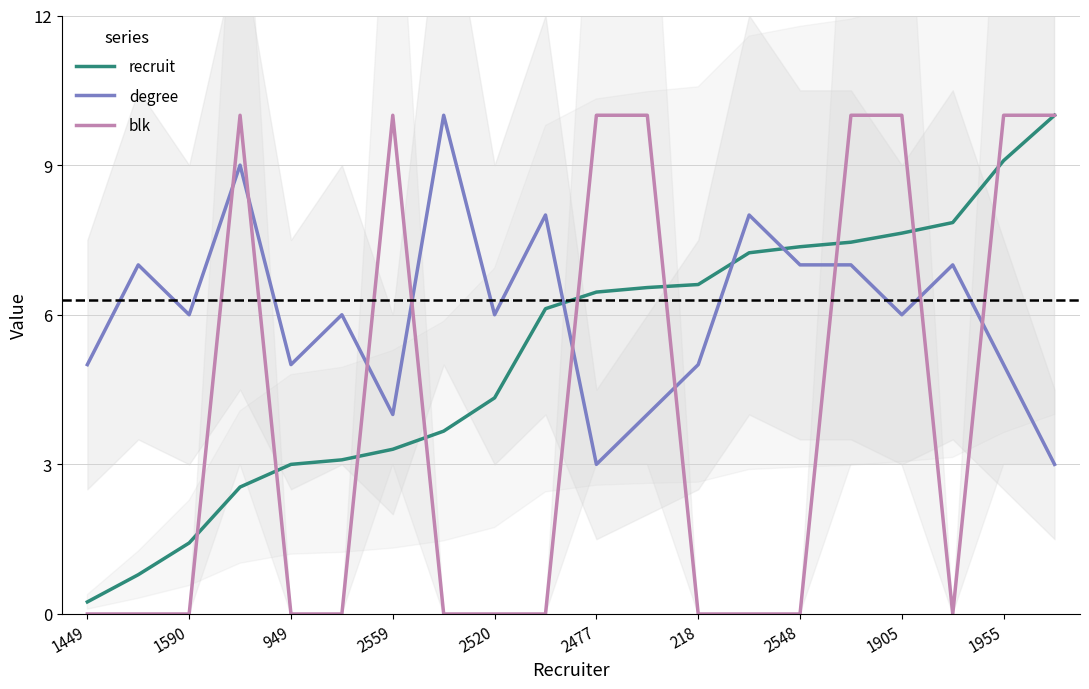

Which series has the largest total across all categories?

degree